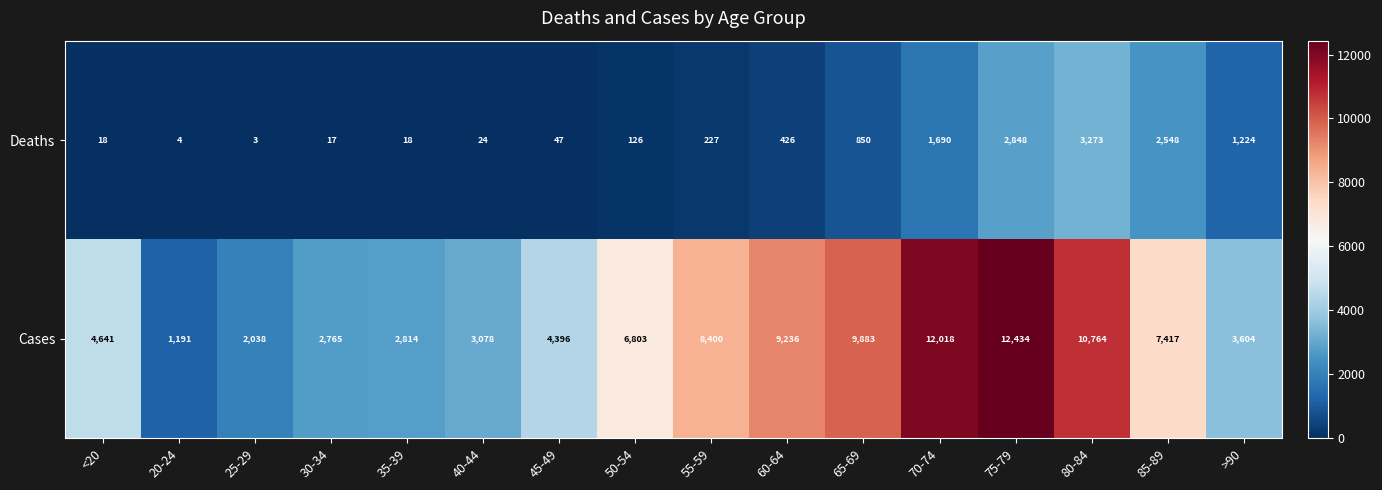

Which series has the largest total across all categories?

Cases